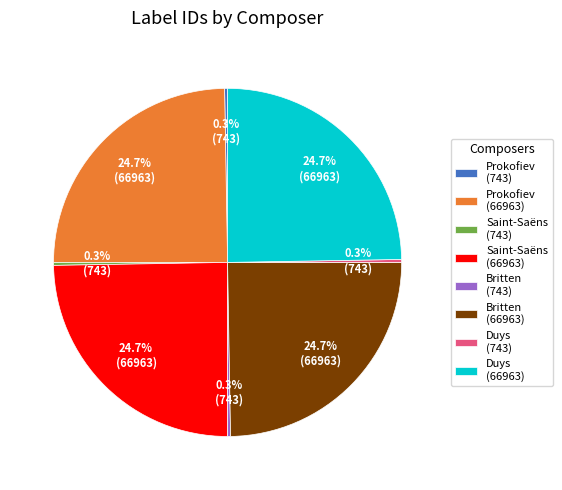

What portion of the pie excludes Duys (66963)?

75.3%